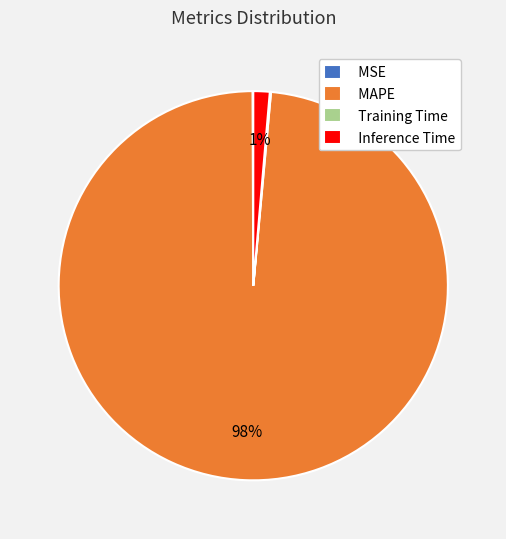

To the nearest percent, what portion does Inference Time represent?

1%